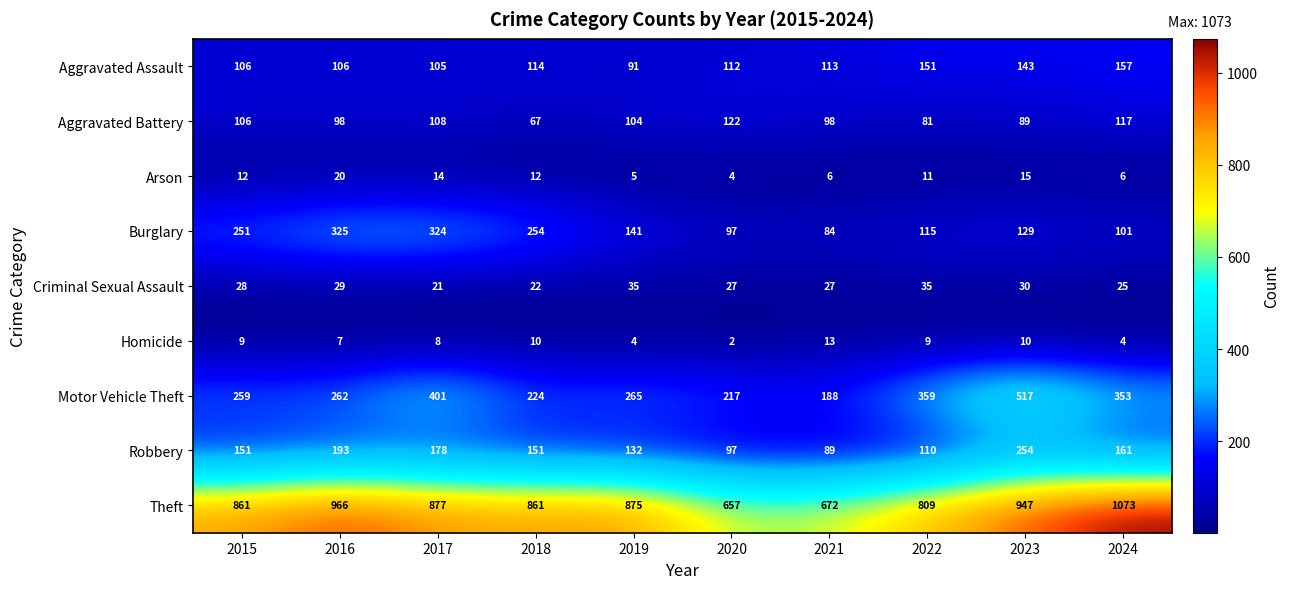

What is the total value across all series at 2017?

2036